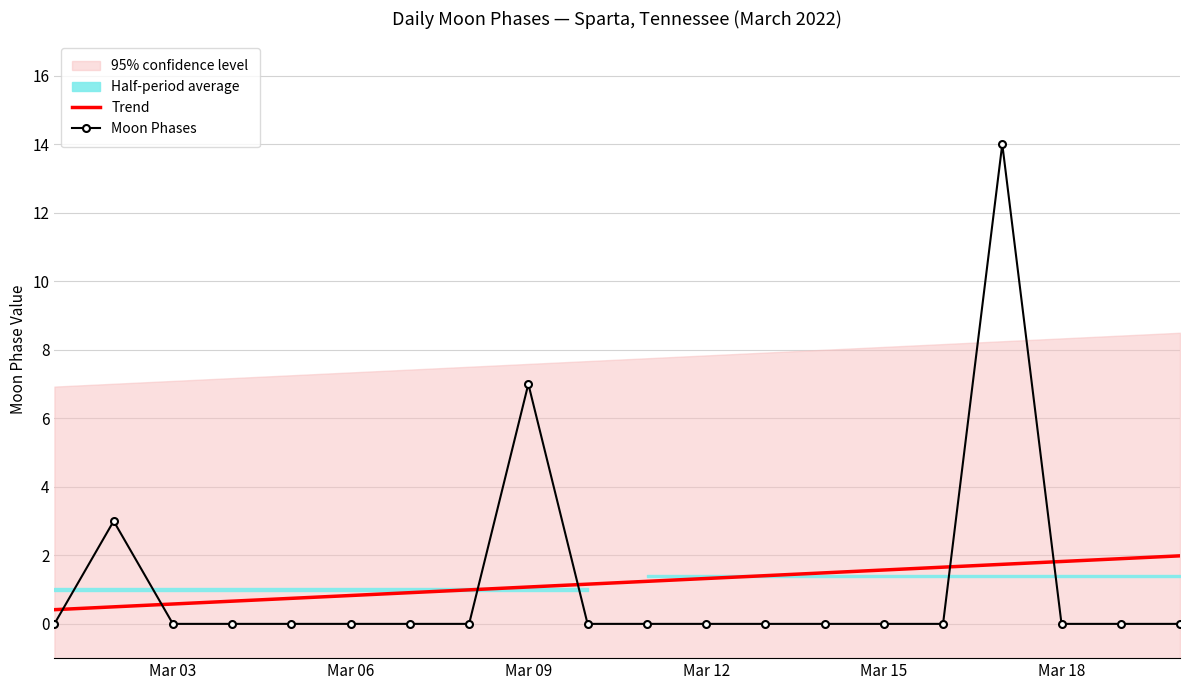

The value of Trend at Mar 12 is 1.3. True or false?

True